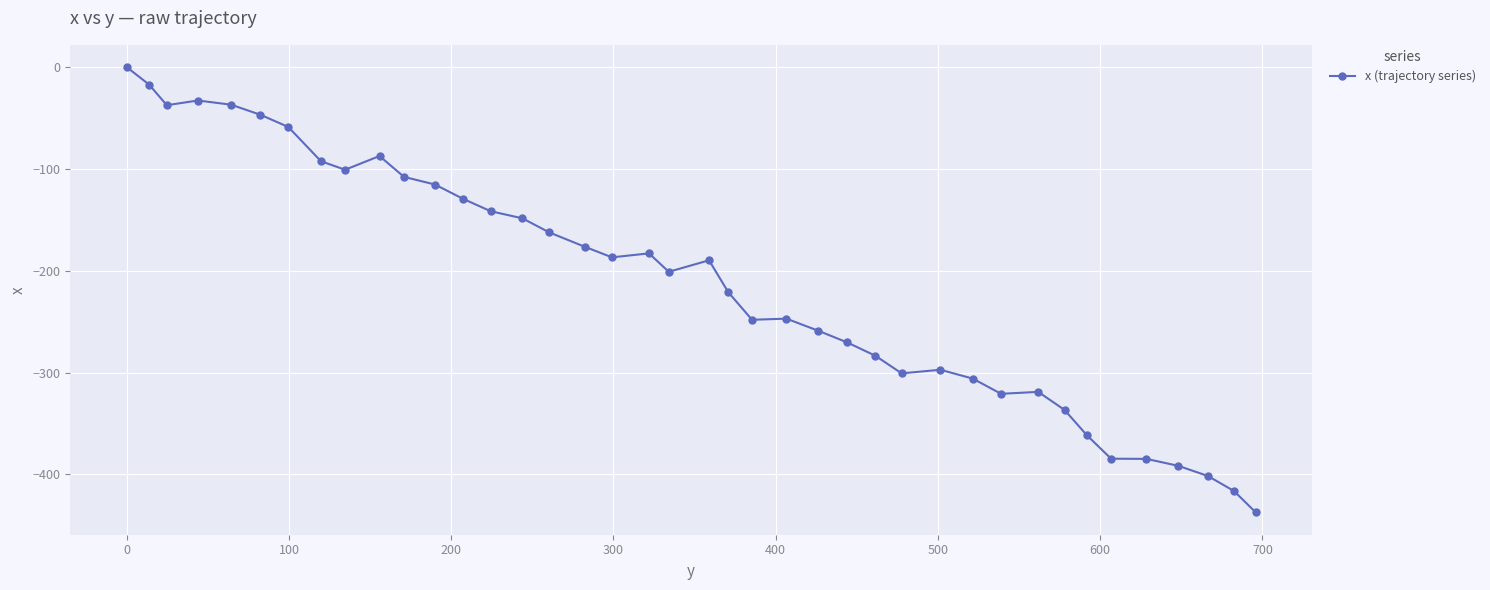

True or false: there are more than 2 points higher than both neighbors.

True